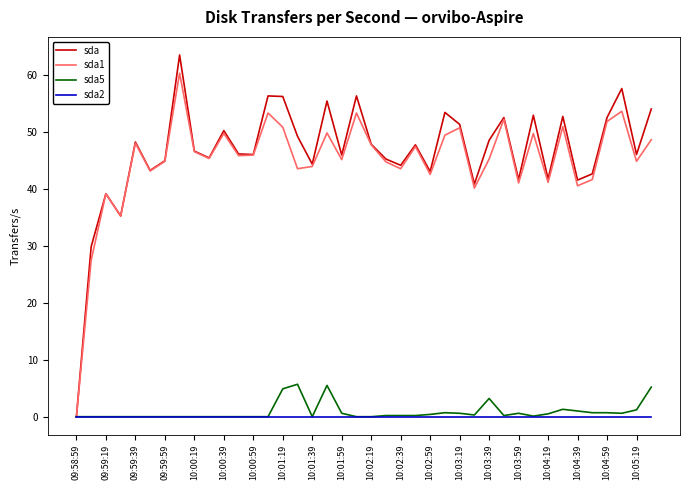

In sda, how many points are higher than both neighbors (excluding endpoints)?

13